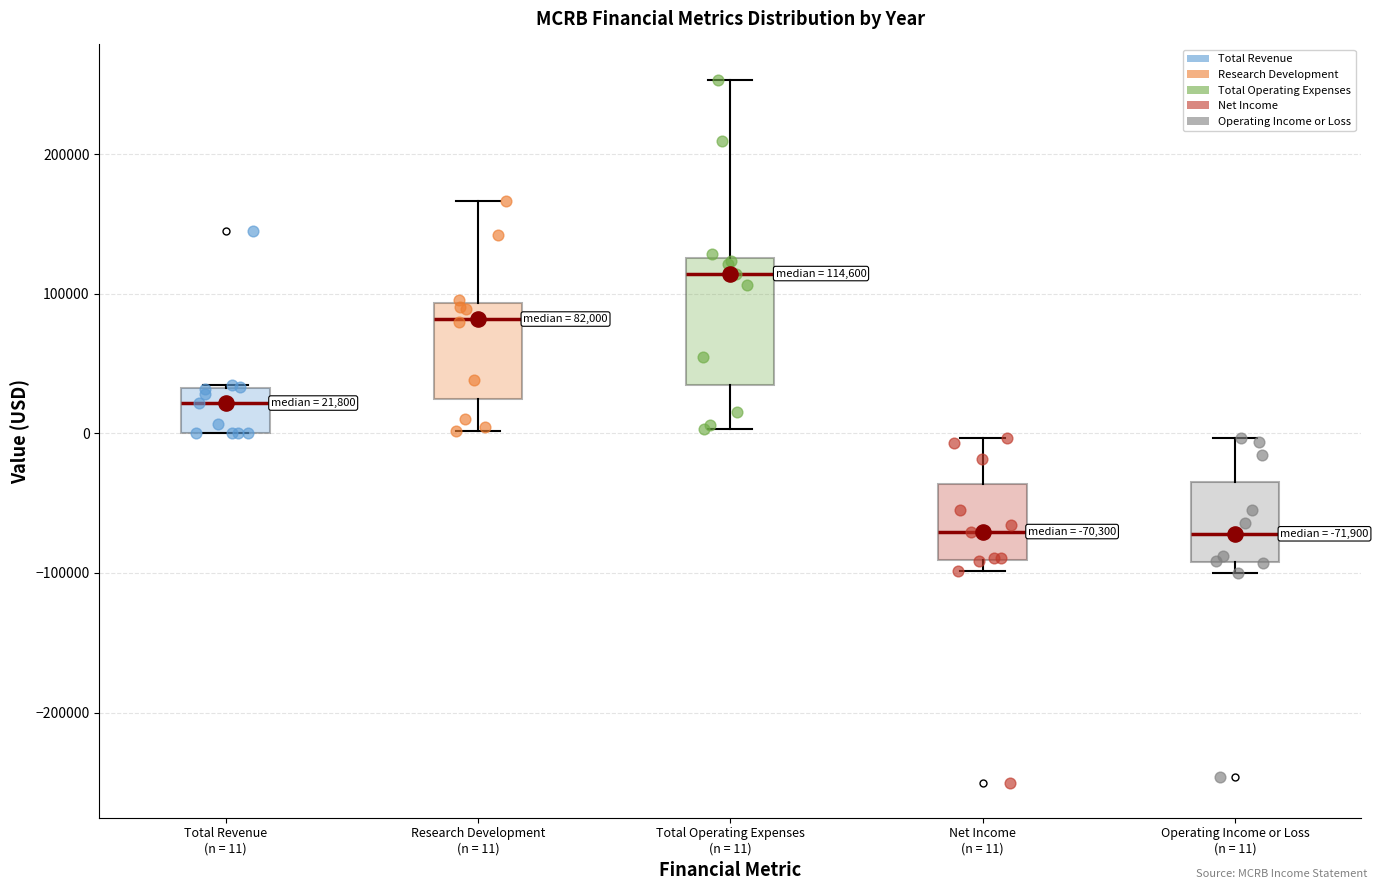

Which box is the tallest, from its lower edge to its upper edge?

Total Operating Expenses (n = 11)